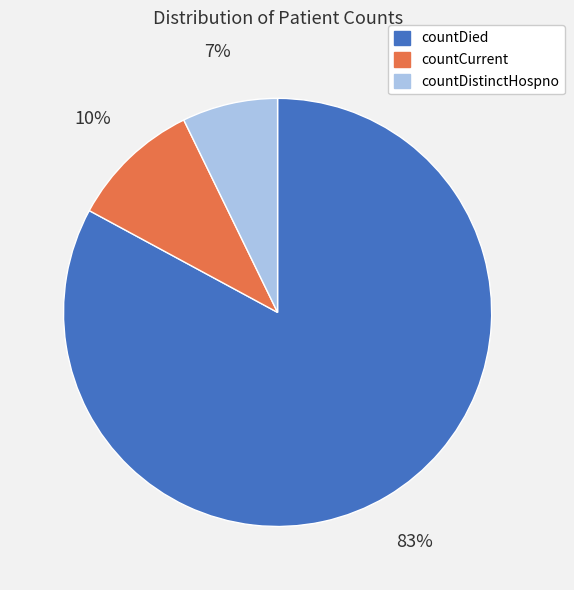

To the nearest percent, what portion does countDied represent?

83%